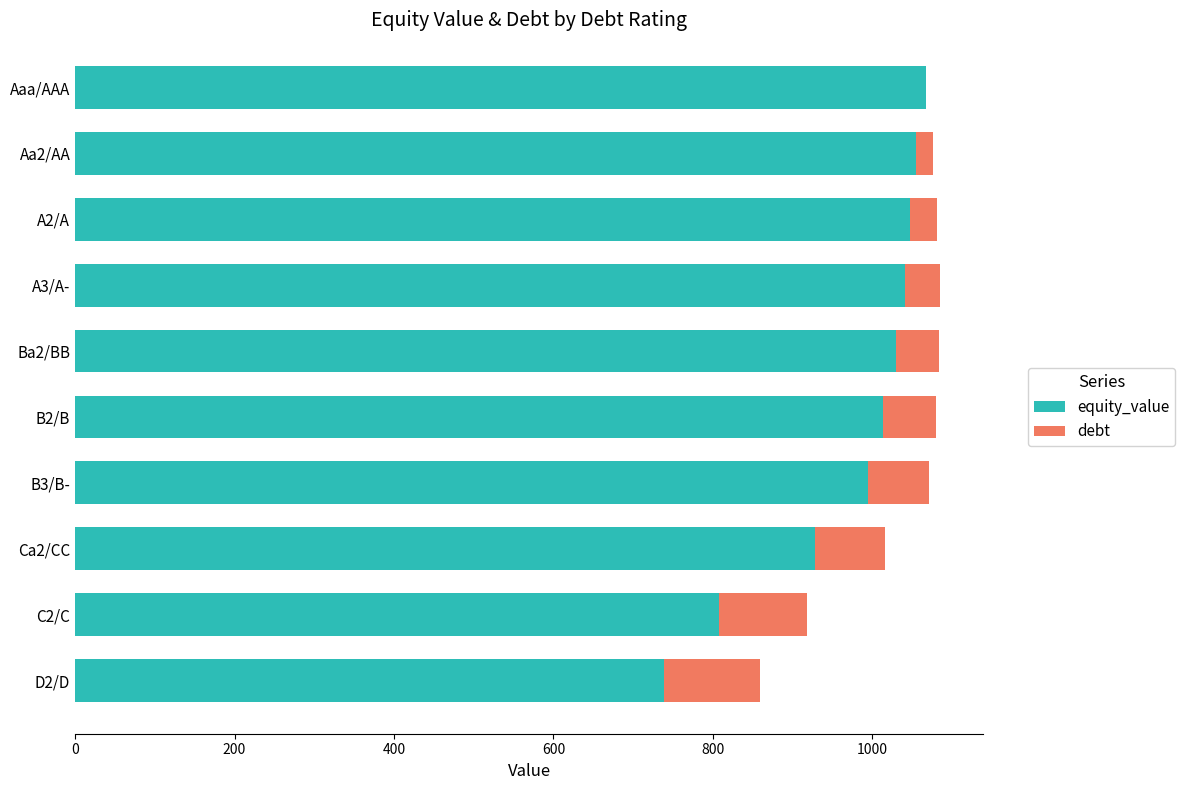

What is the sum of all equity_value values?

9721.5